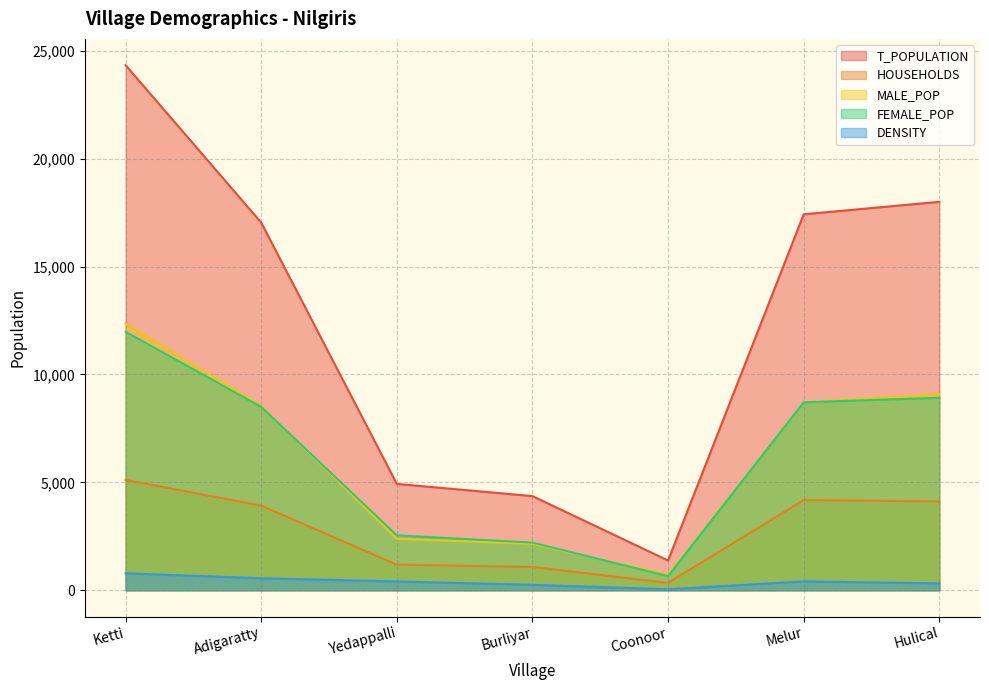

At which category is the sum across all series the highest?

Ketti